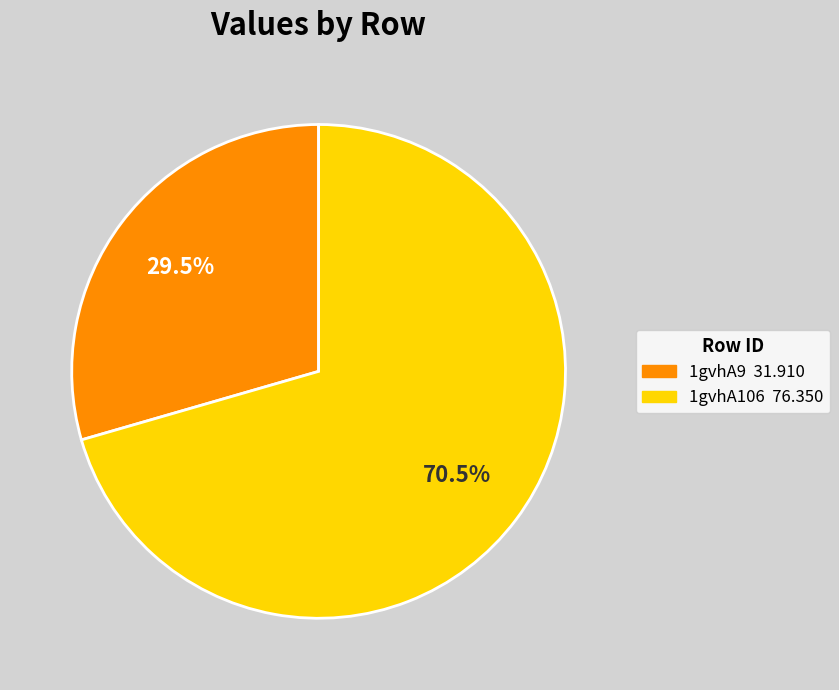

What is the ratio of the value at 1gvhA9 to the value at 1gvhA106?

0.4